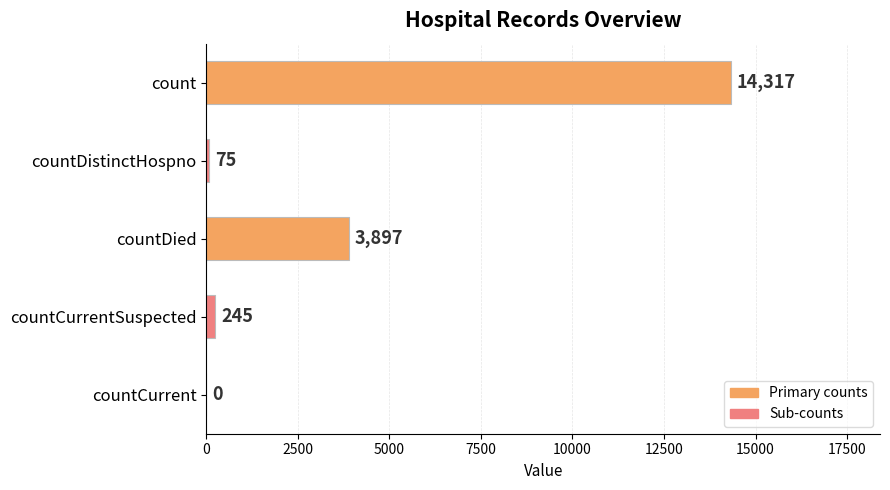

Count the number of categories in the chart.

5